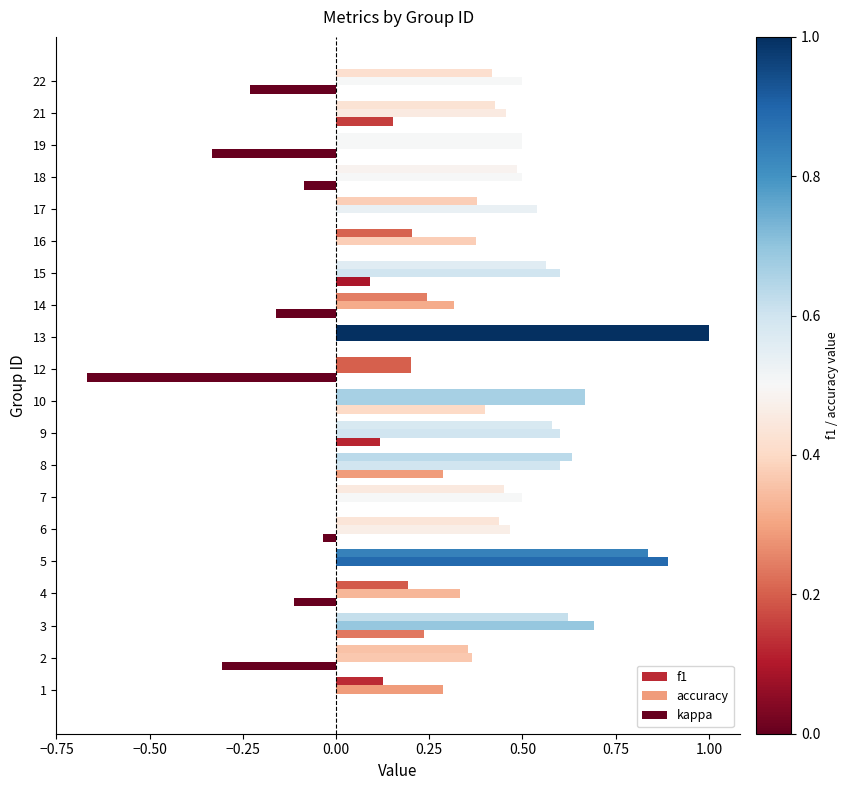

How many distinct data groups are displayed?

3